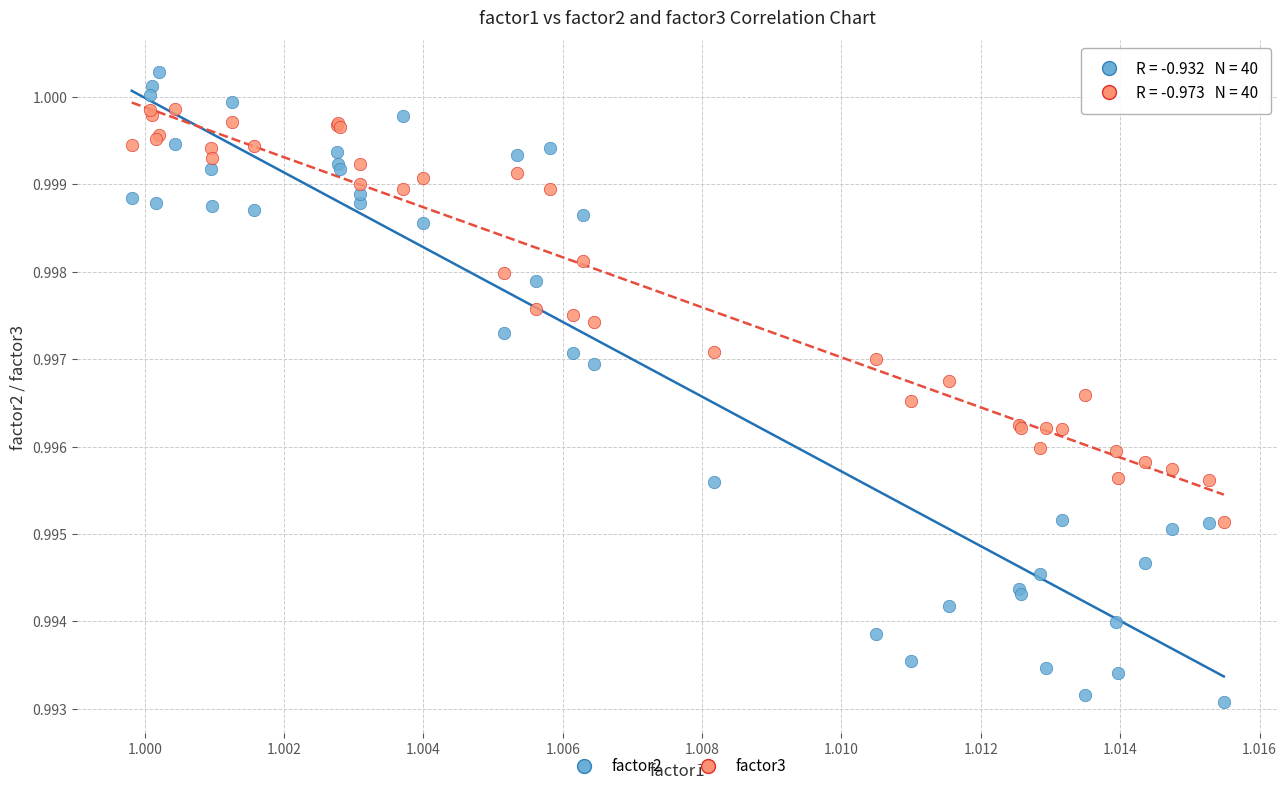

Which series has the largest Y range (max minus min)?

factor2